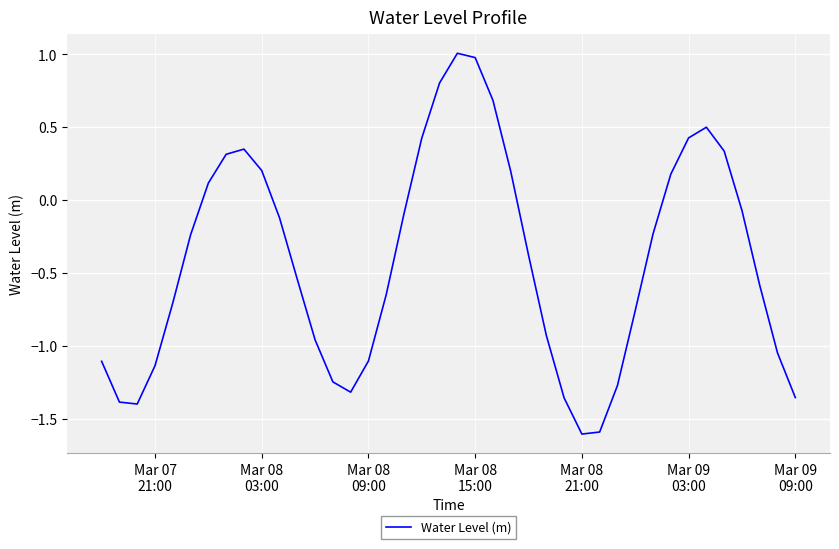

What is the greatest value displayed?

1.0